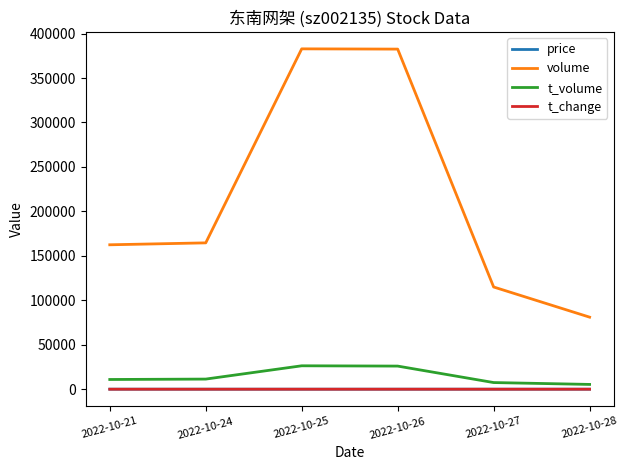

True or false: volume and t_volume intersect in this chart.

False